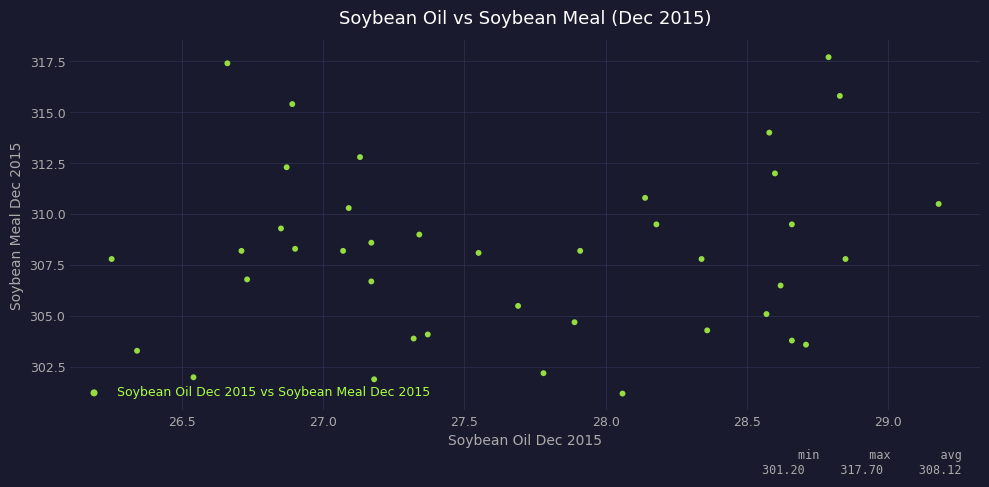

What is the range of Y values (max minus min)?

16.5